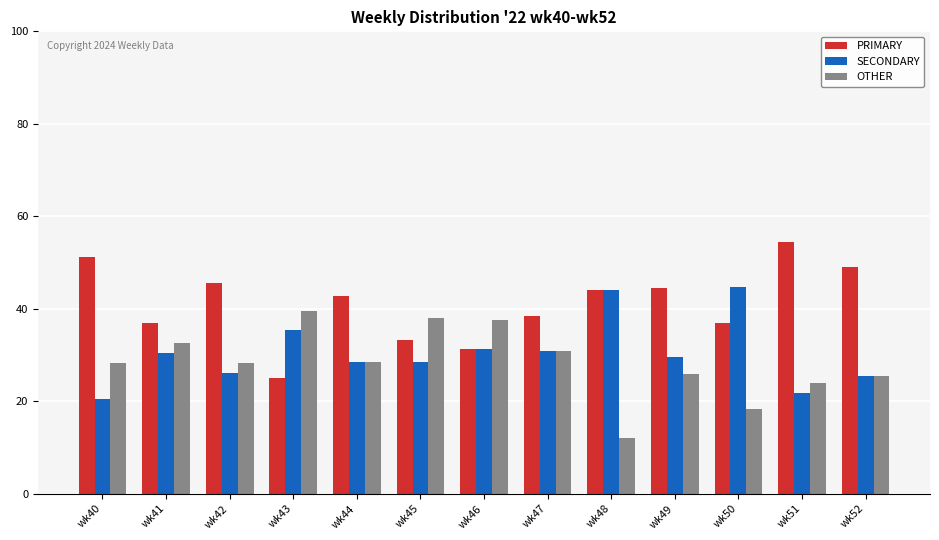

Is the value of OTHER at wk43 greater than the value of SECONDARY at wk42?

Yes